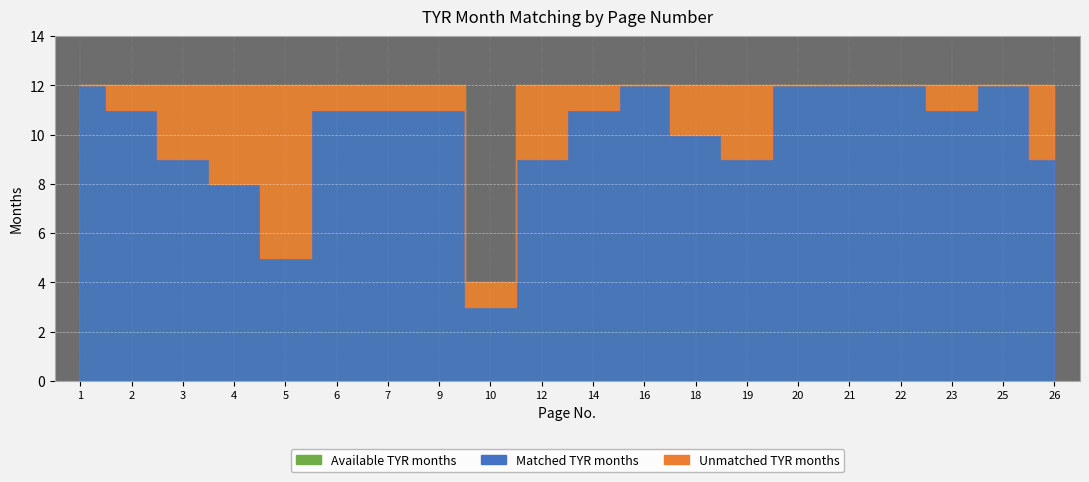

Rank the categories by Matched TYR months value from highest to lowest.

1, 16, 20, 21, 22, 25, 2, 6, 7, 9, 14, 23, 18, 3, 12, 19, 26, 4, 5, 10